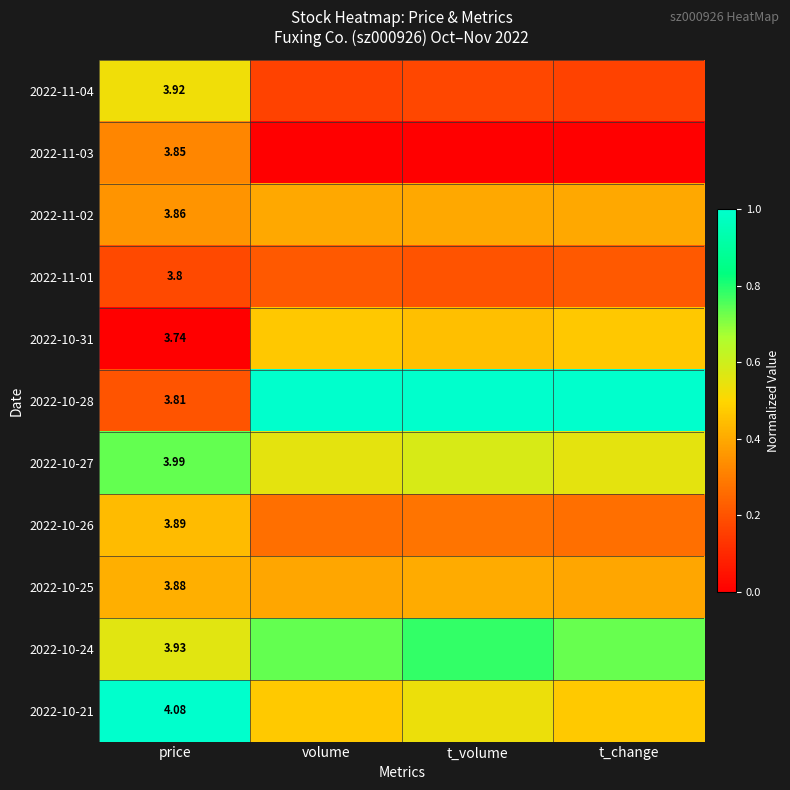

The 2022-11-03 series shows 0.0 at t_volume. True or false?

True